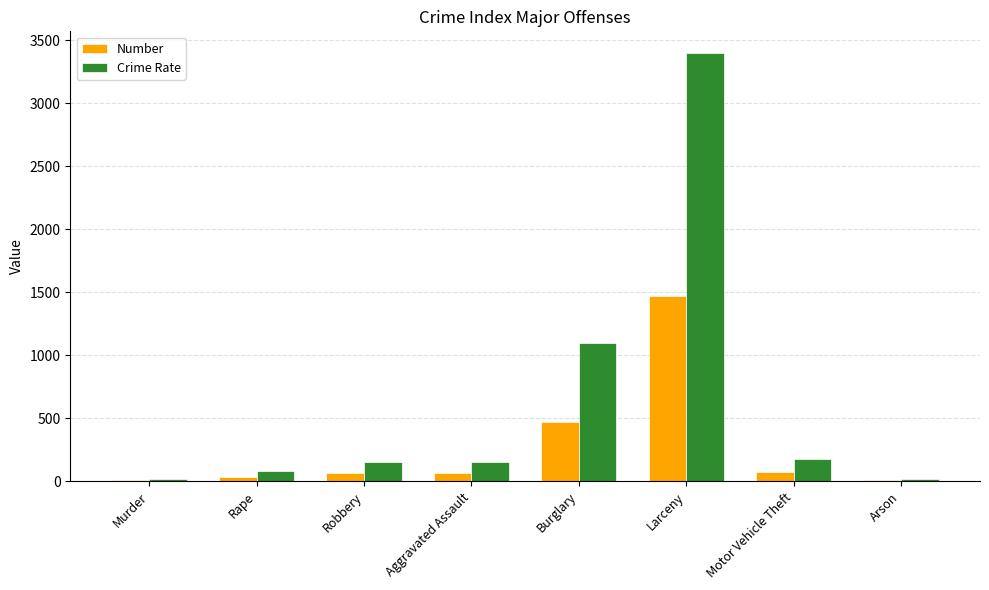

The value of Crime Rate at Larceny is 695.2. True or false?

False